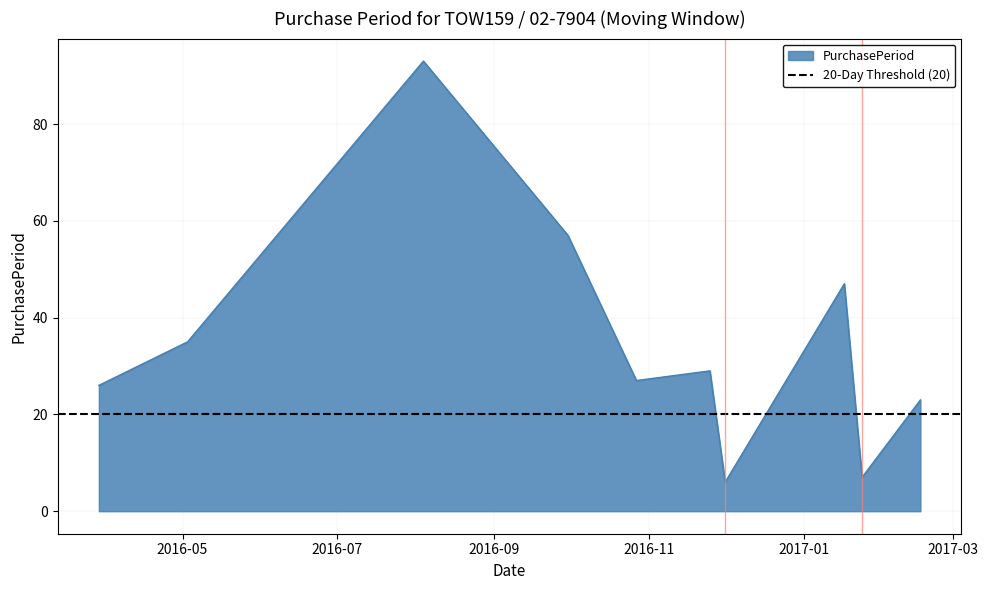

What is the difference between the values at 2016-05-03 and 2016-12-01?

29